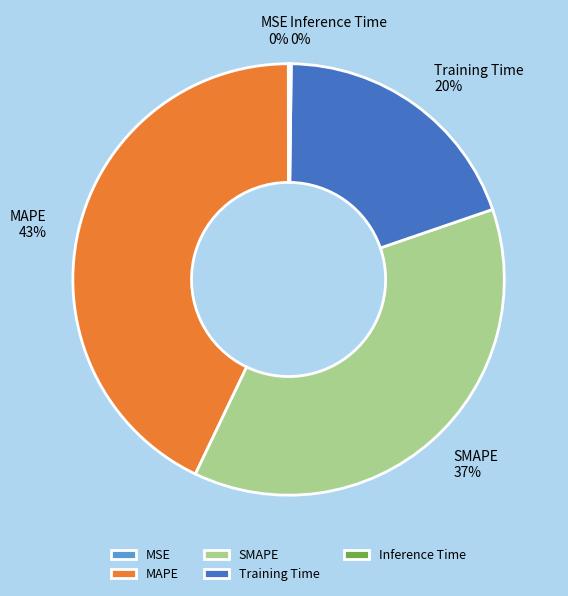

To the nearest percent, what portion does SMAPE represent?

37%